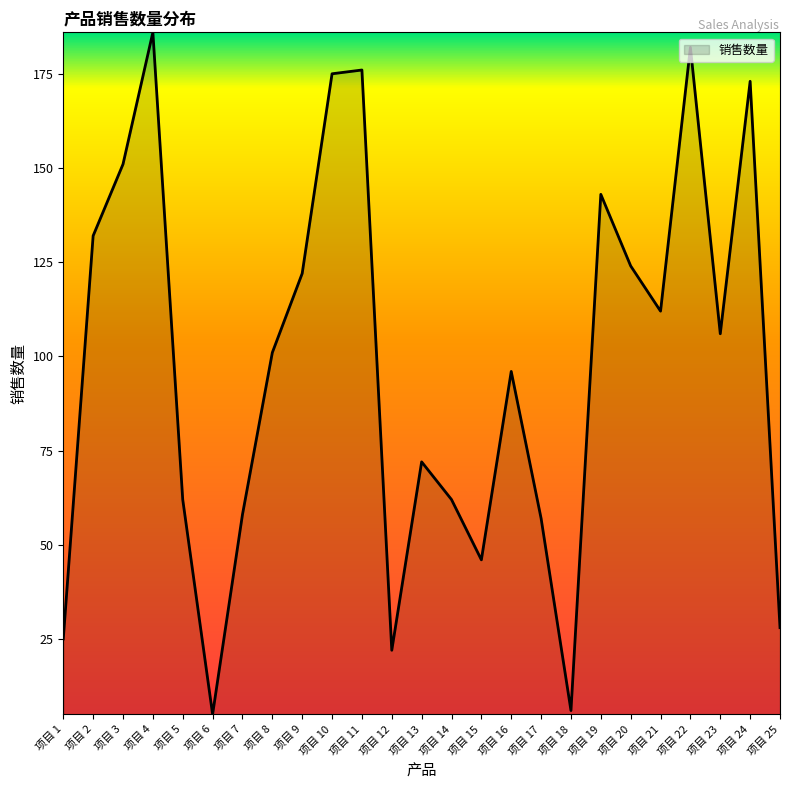

What is the maximum value shown in the chart?

186